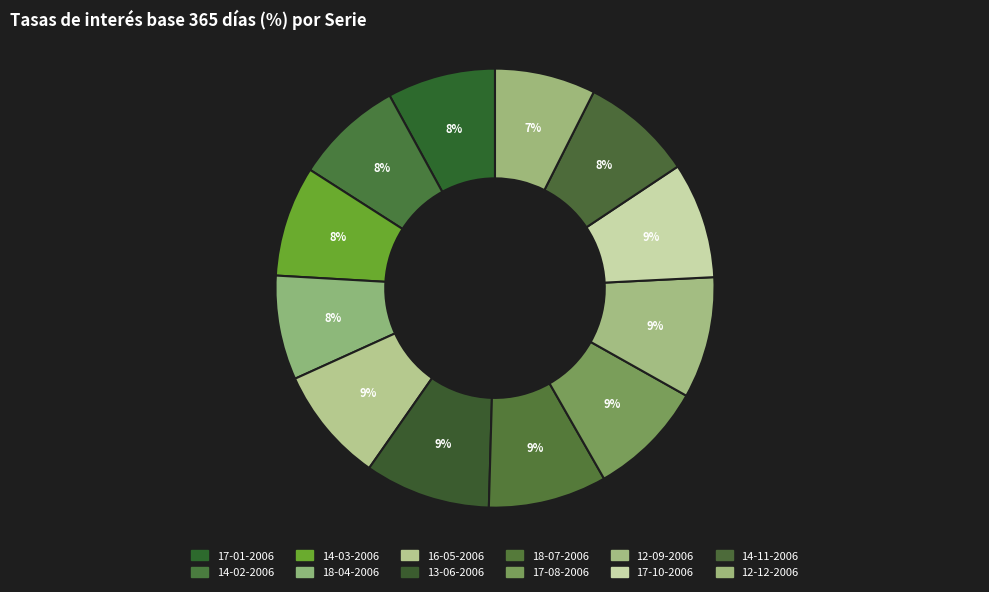

Is the sum of 18-07-2006 and 18-04-2006 greater than half?

No